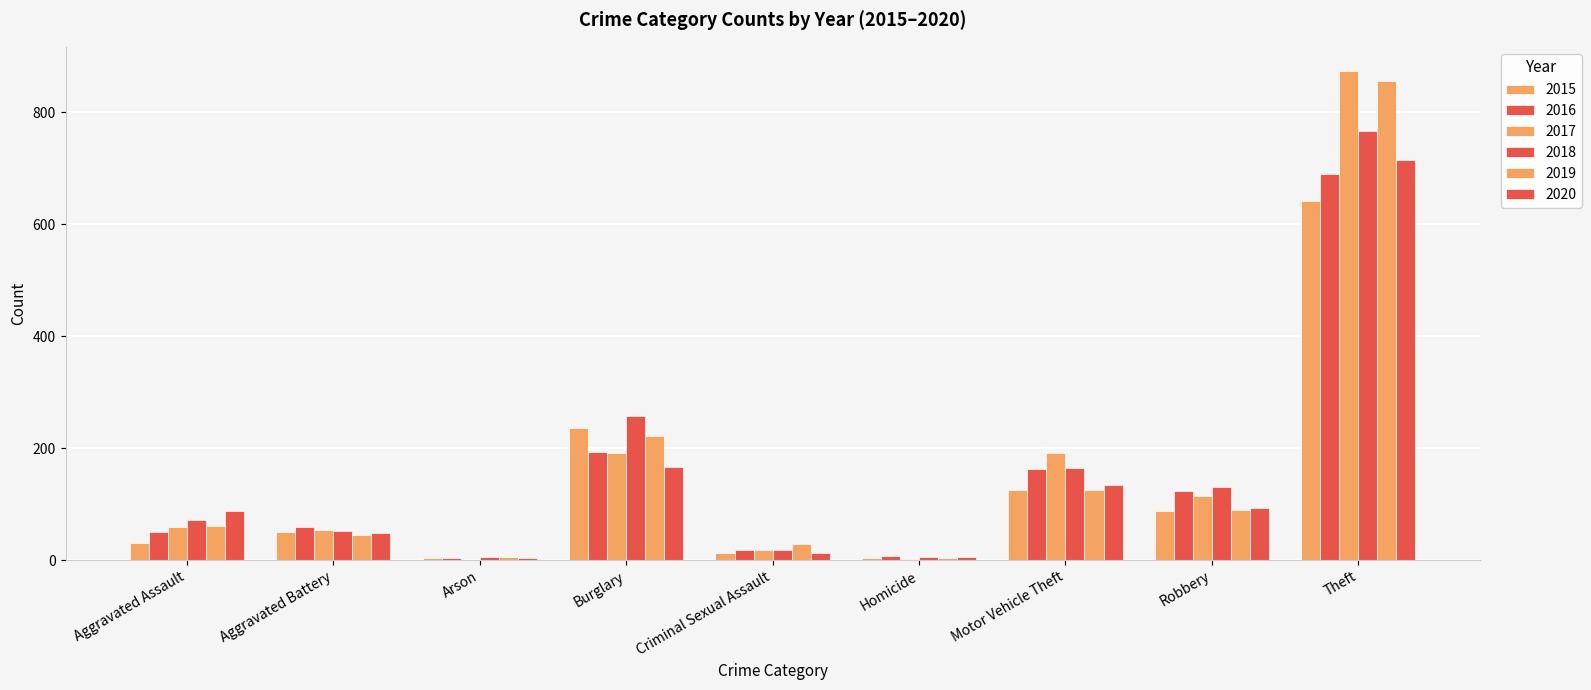

Does the chart contain stacked bars?

No